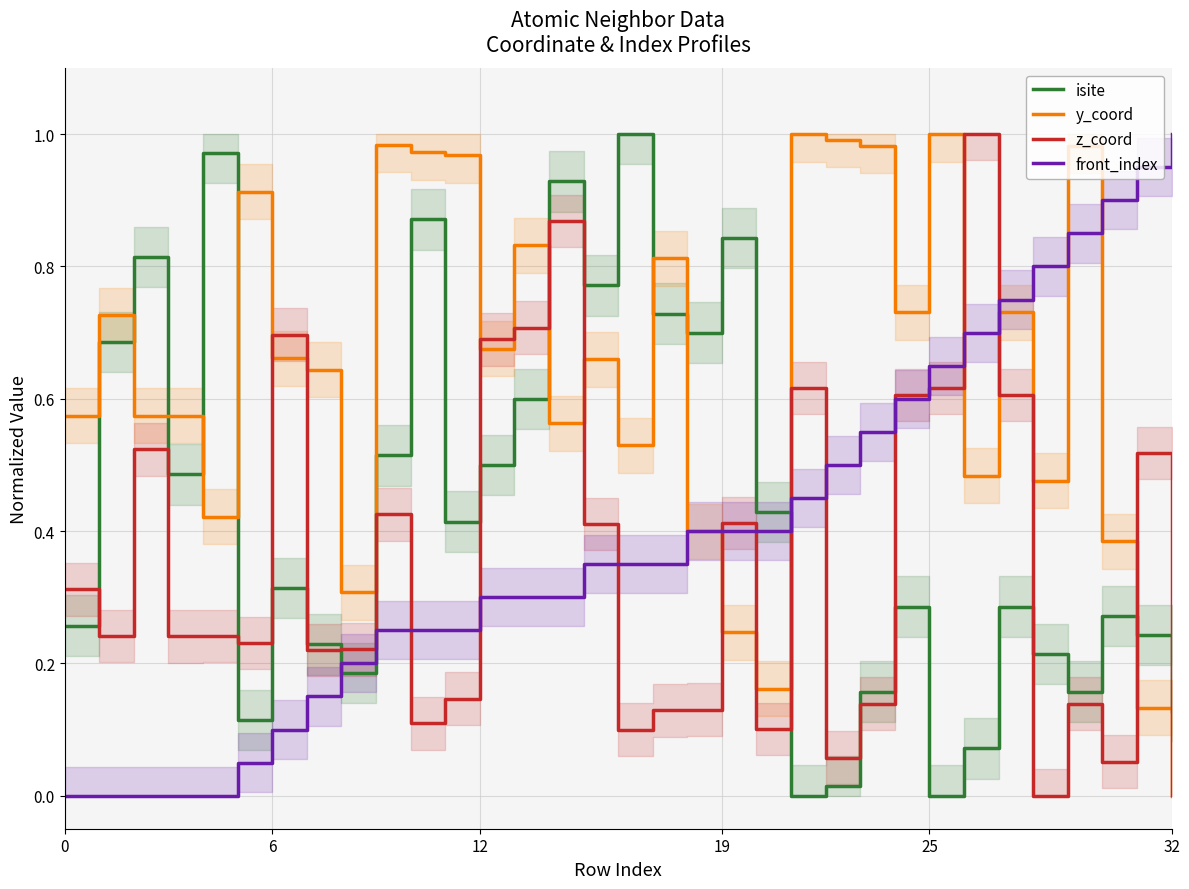

What is the difference between the highest and lowest values at 21?

1.0